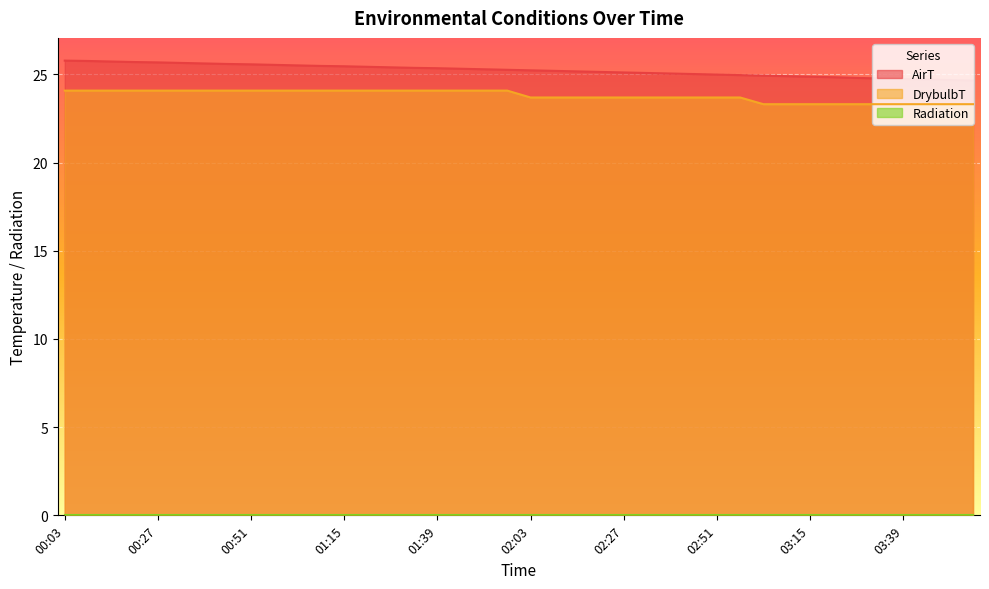

What is the minimum value for AirT?

24.6